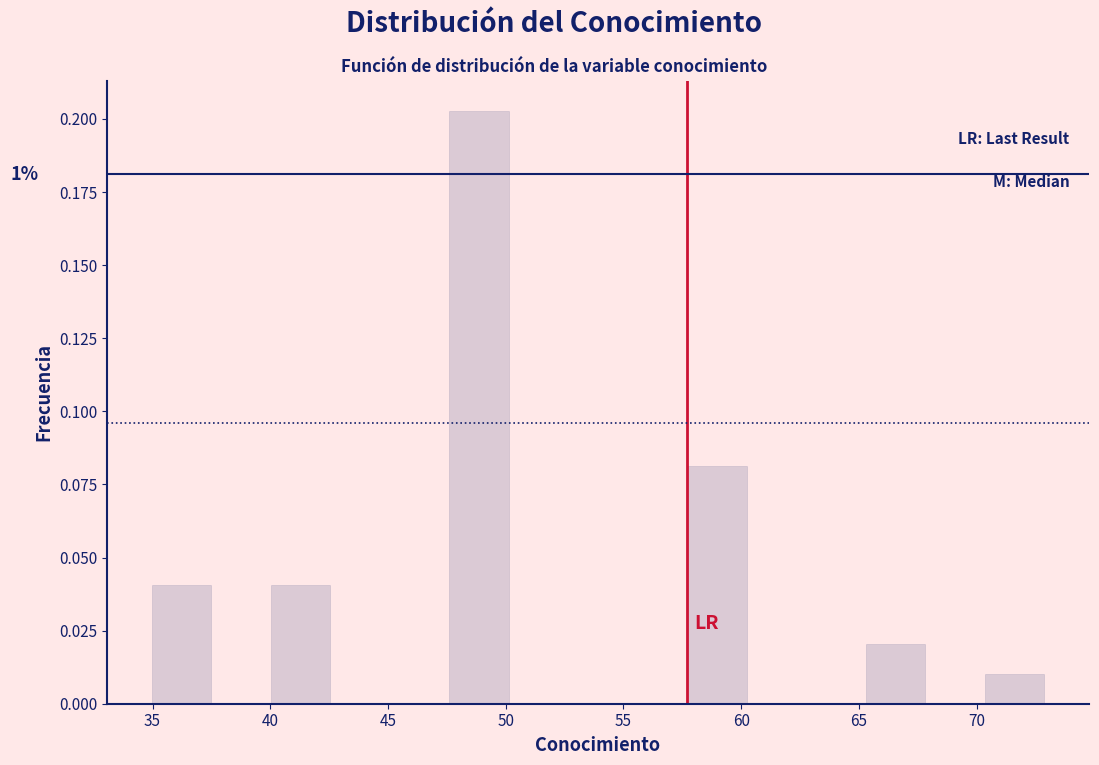

Over which range of the x-axis is the bar tallest?

47.5 to 50.0